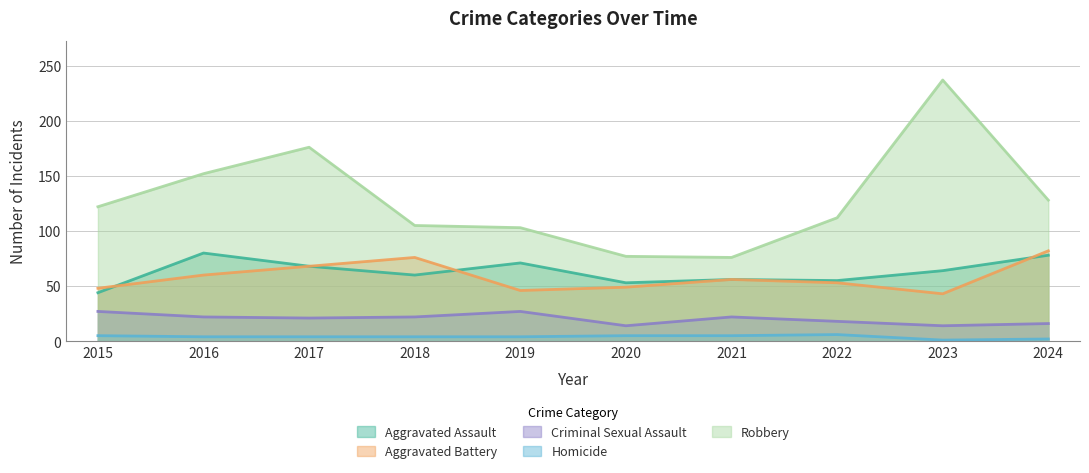

Is it true that Homicide equals 1 at 2023?

True